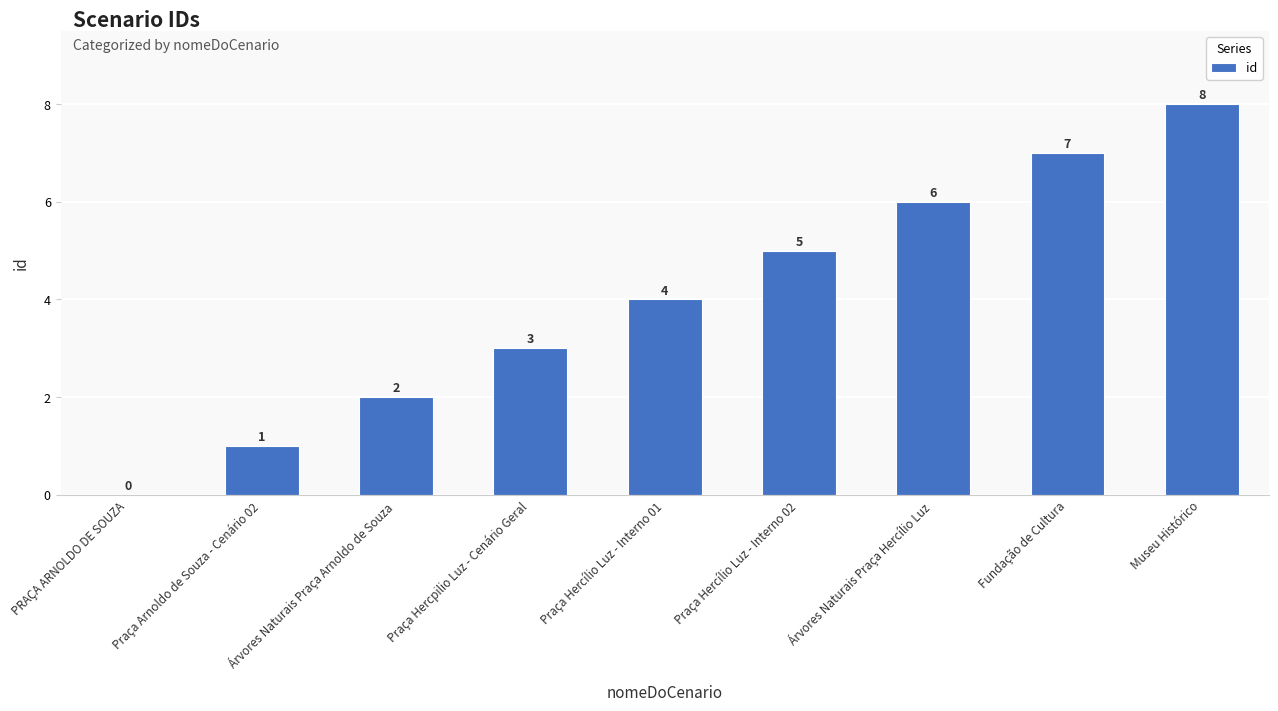

Are the bars horizontal?

No